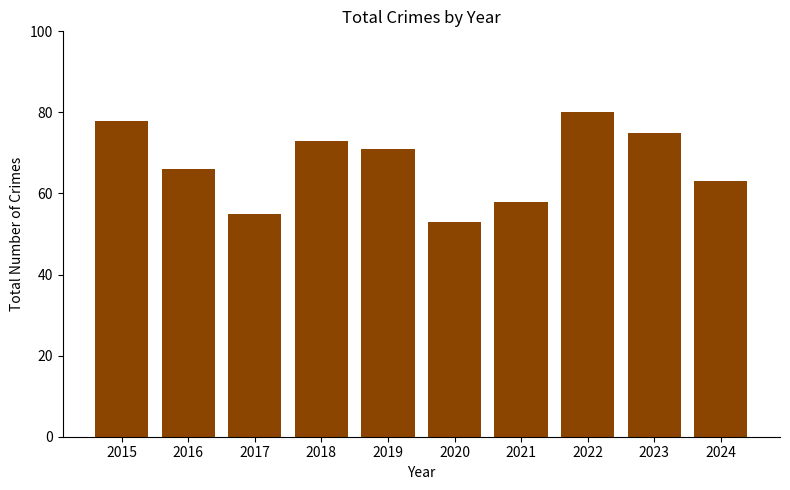

The value at 2016 is 22. True or false?

False